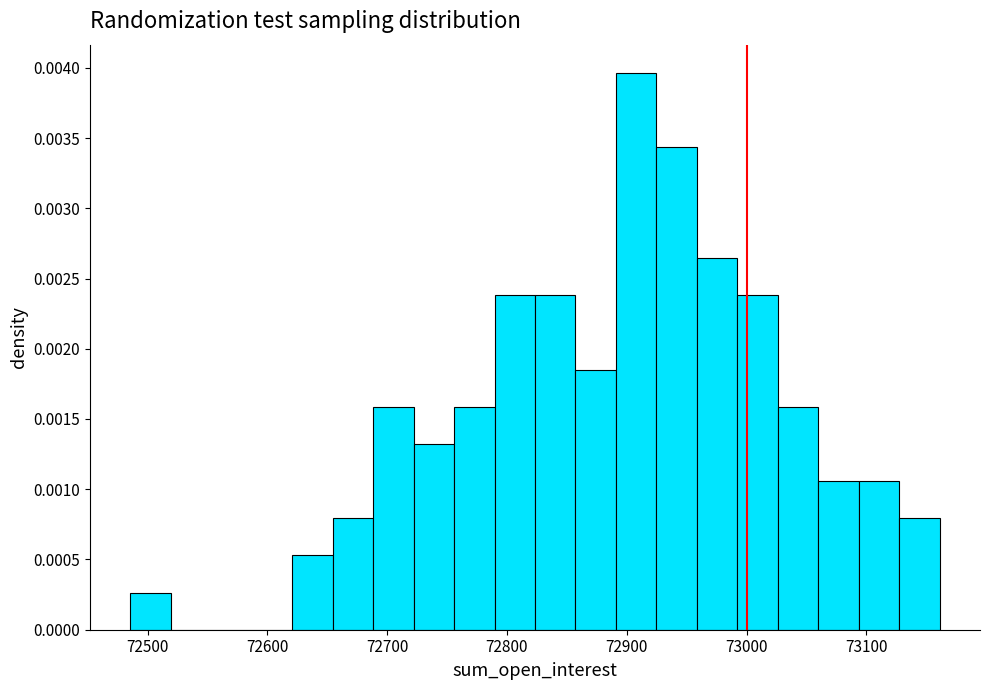

Read against the x-axis, roughly where is the centre of the tallest bar?

72910